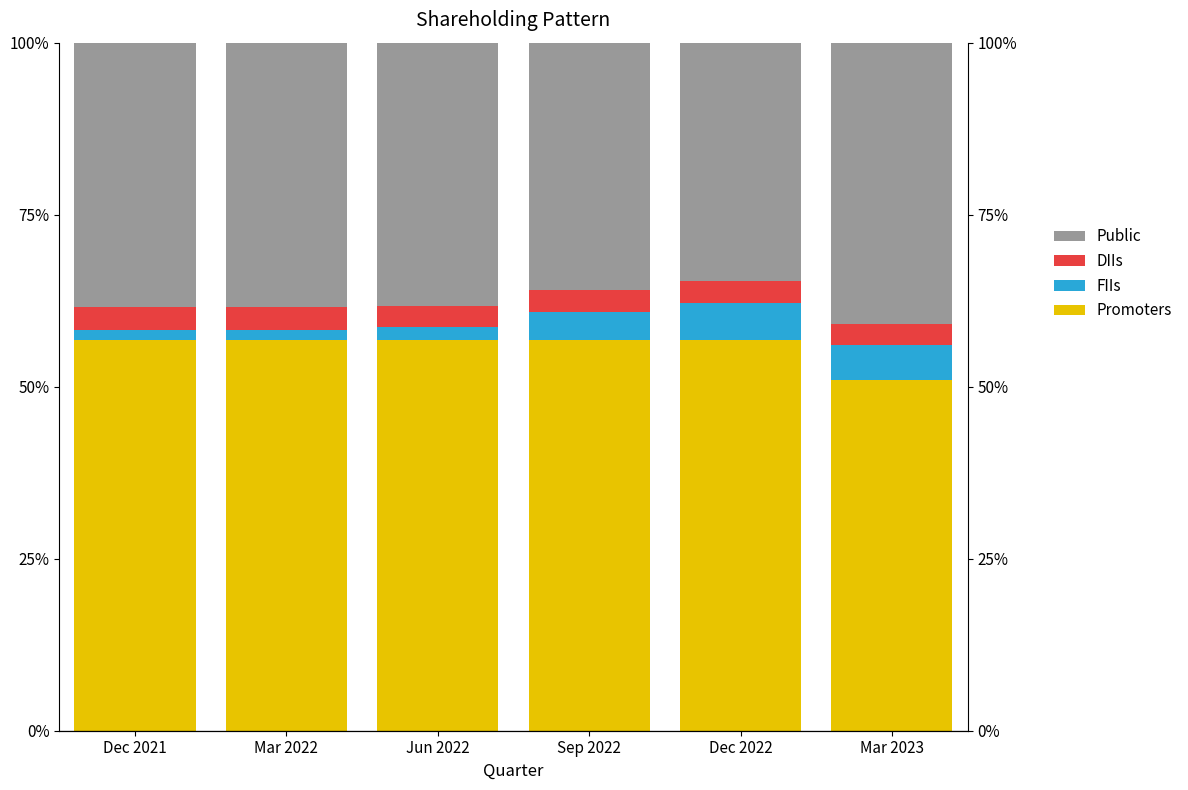

The value of DIIs at Mar 2022 is 3.4. True or false?

True